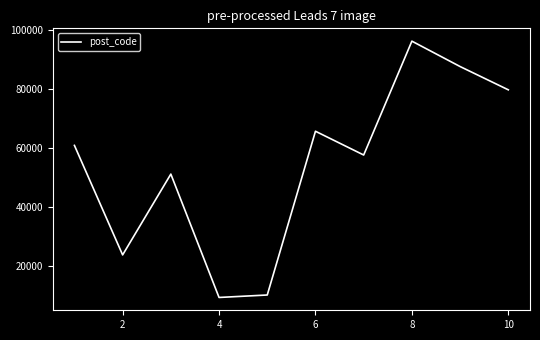

What is the difference between the maximum and minimum values?

87051